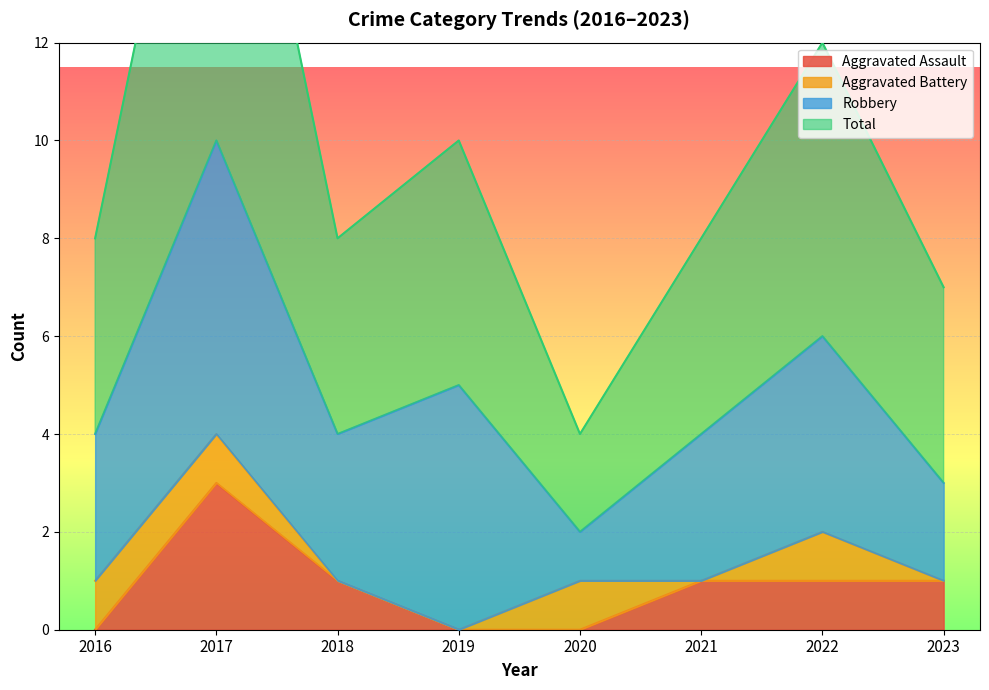

Between 2022 and 2020, which is larger?

2022